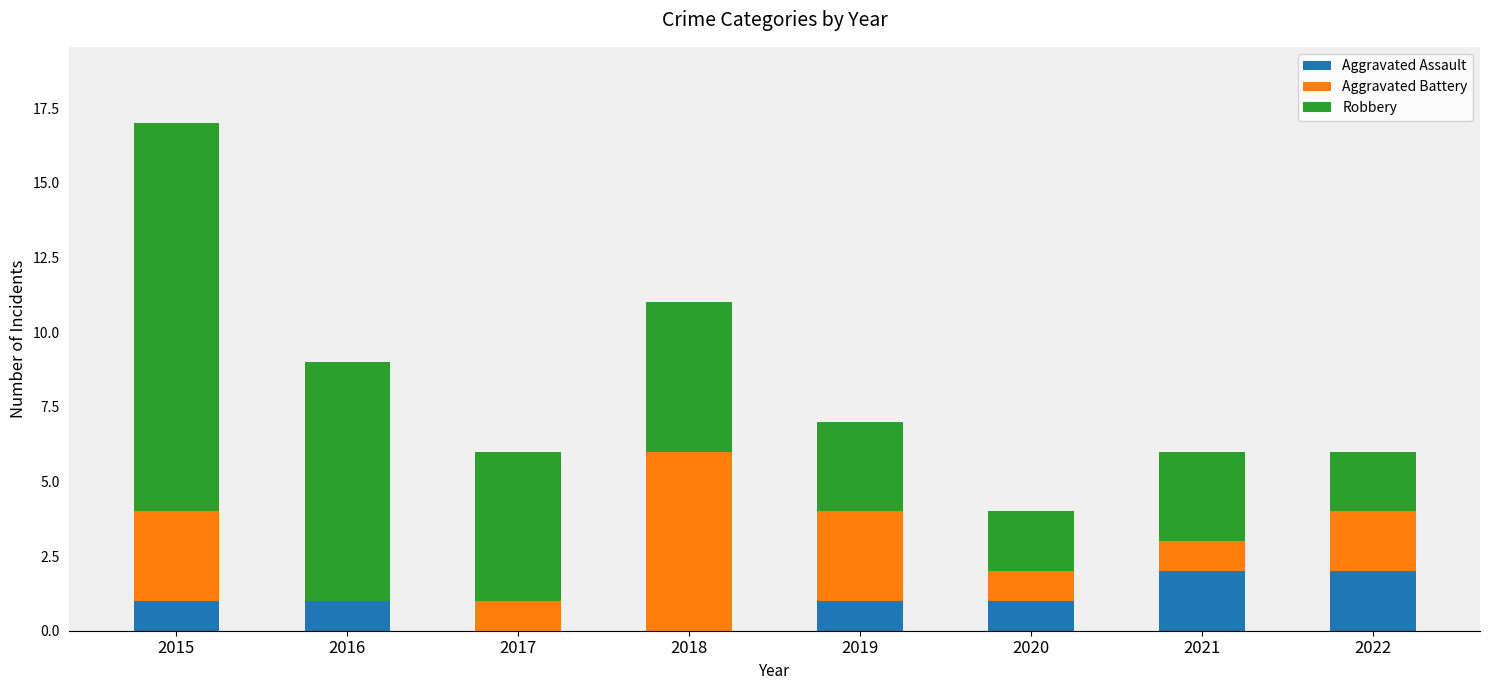

What is the total value across all series at 2019?

7